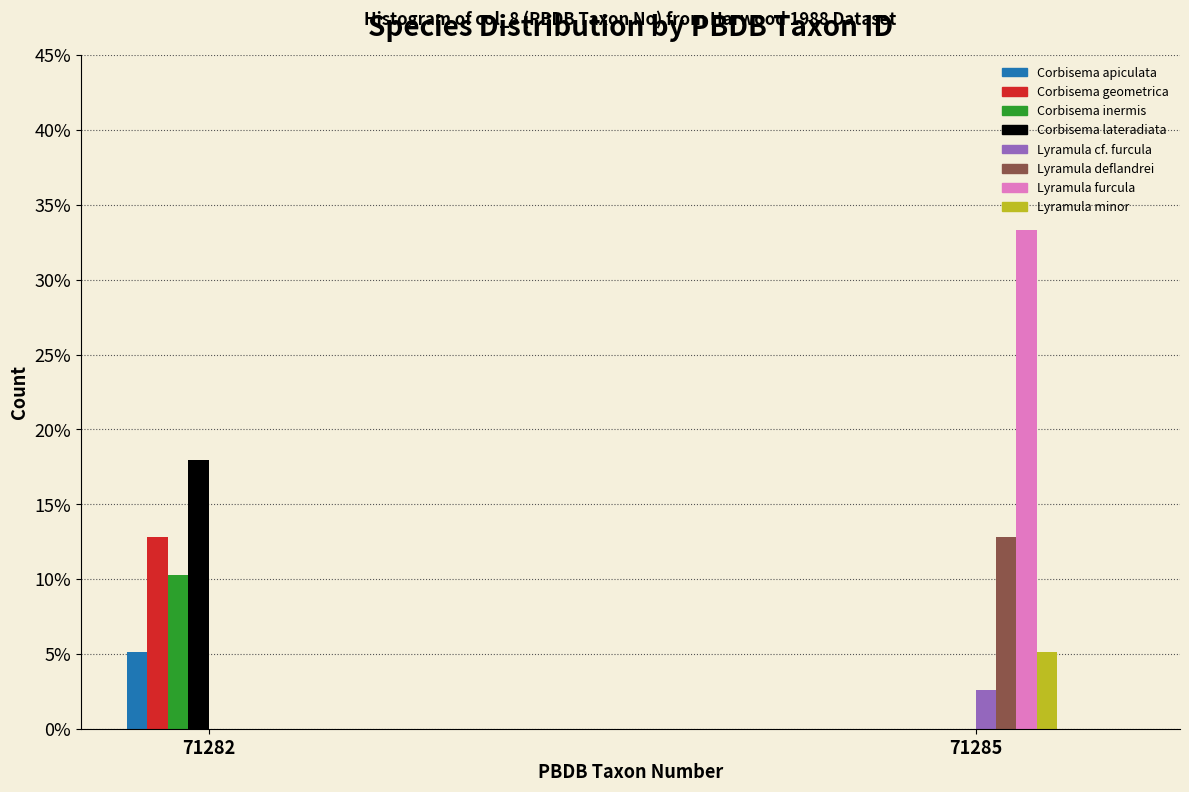

Reading right to left, what are all the values shown in this chart?

Corbisema apiculata: 71285=0.0	71282=5.1
Corbisema geometrica: 71285=0.0	71282=12.8
Corbisema inermis: 71285=0.0	71282=10.3
Corbisema lateradiata: 71285=0.0	71282=17.9
Lyramula cf. furcula: 71285=2.6	71282=0.0
Lyramula deflandrei: 71285=12.8	71282=0.0
Lyramula furcula: 71285=33.3	71282=0.0
Lyramula minor: 71285=5.1	71282=0.0